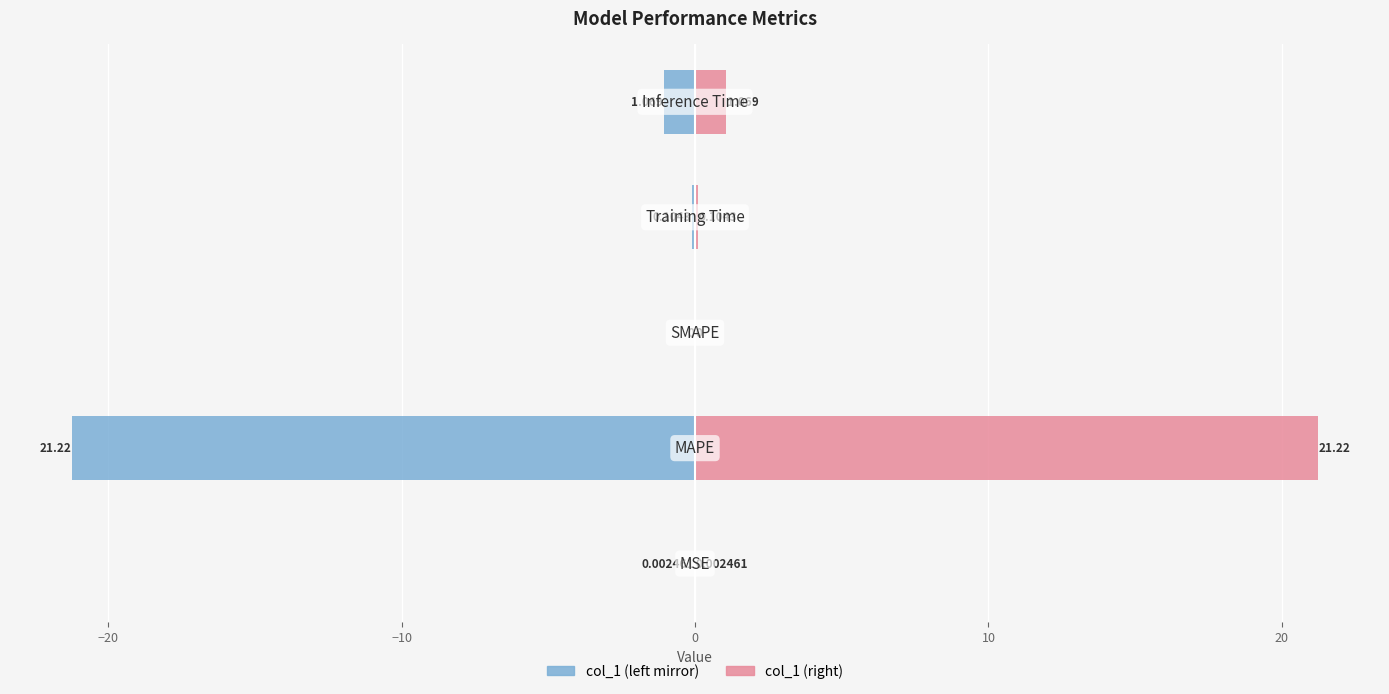

What is the difference between the highest and lowest values at 0?

0.2